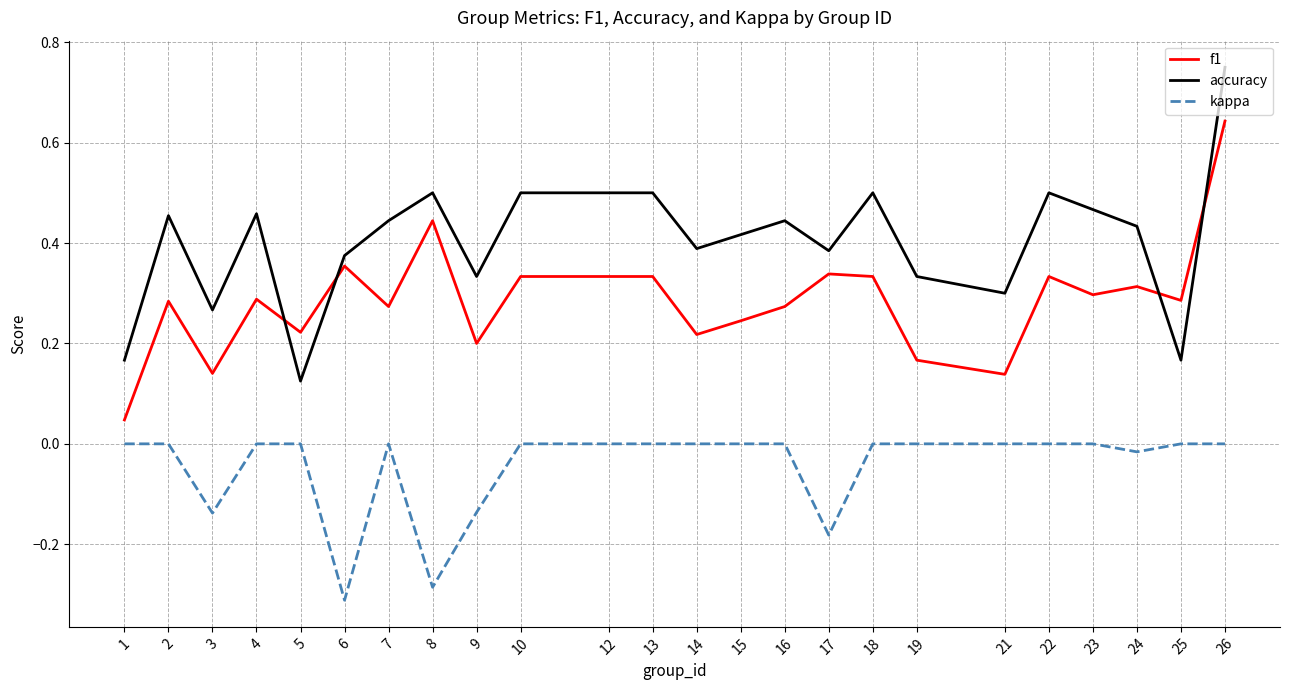

At which label does f1 reach its minimum?

1